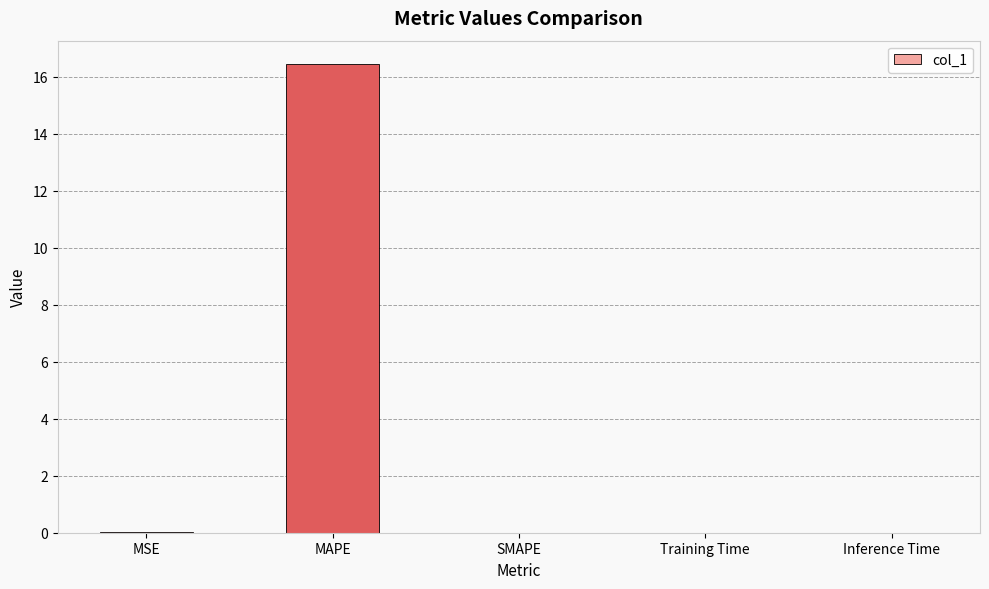

The value at SMAPE is 5.0. True or false?

False